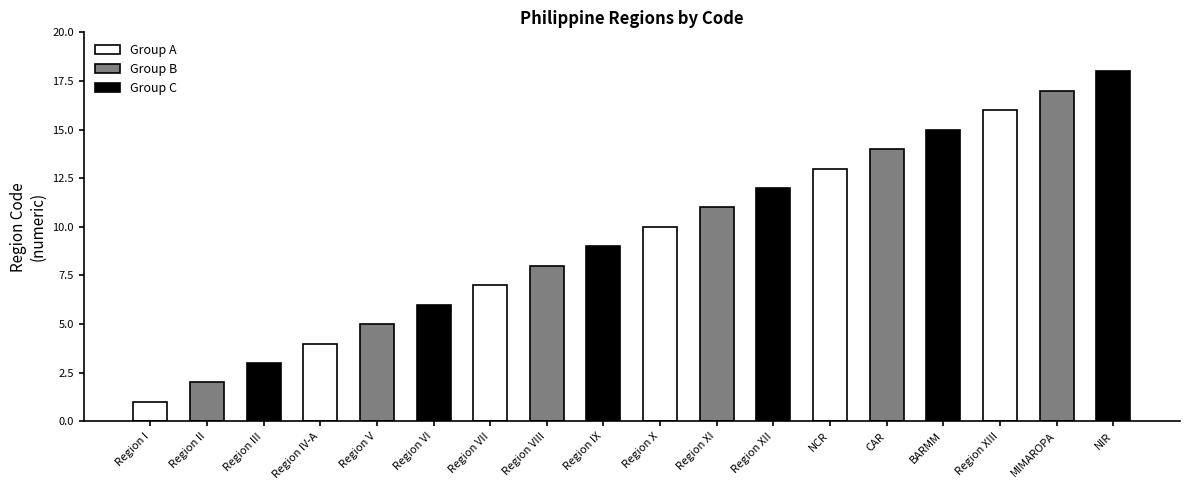

What is the highest value of the Group B series?

17